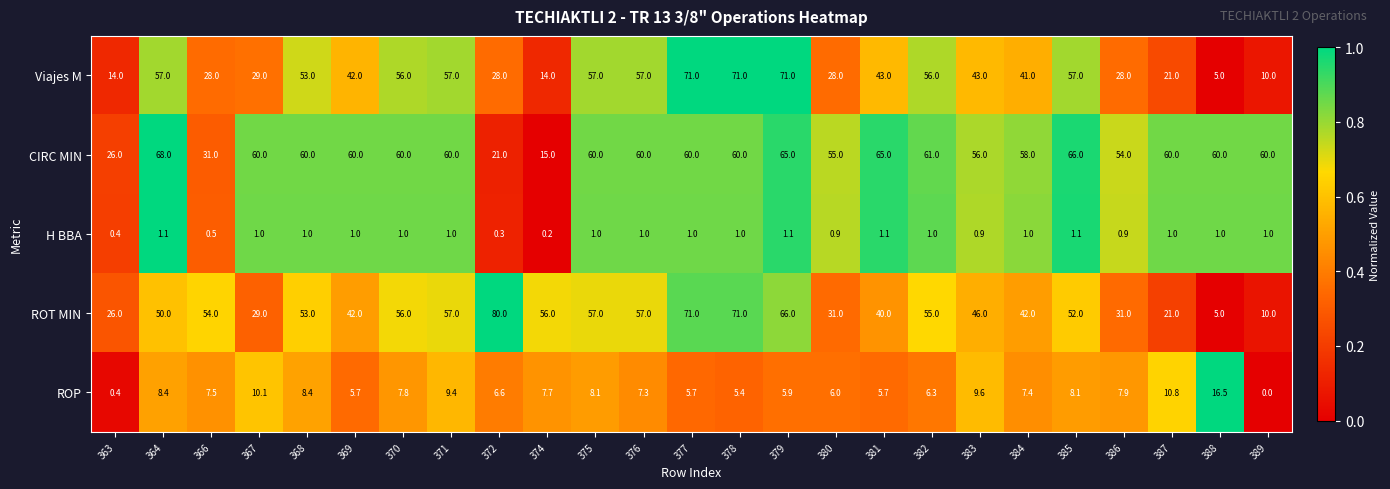

Rank the series by their maximum value, from lowest to highest.

H BBA, ROP, CIRC MIN, Viajes M, ROT MIN